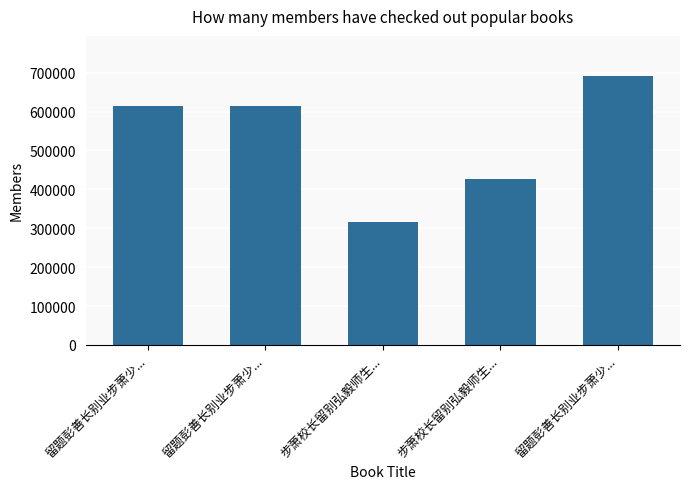

What is the change in value from 留题彭善长别业步萧少... to 步萧校长留别弘毅师生...?

-188374